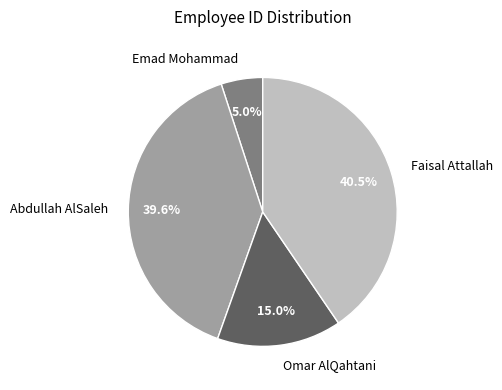

What percentage is the Emad Mohammad slice, to the nearest percent?

5%